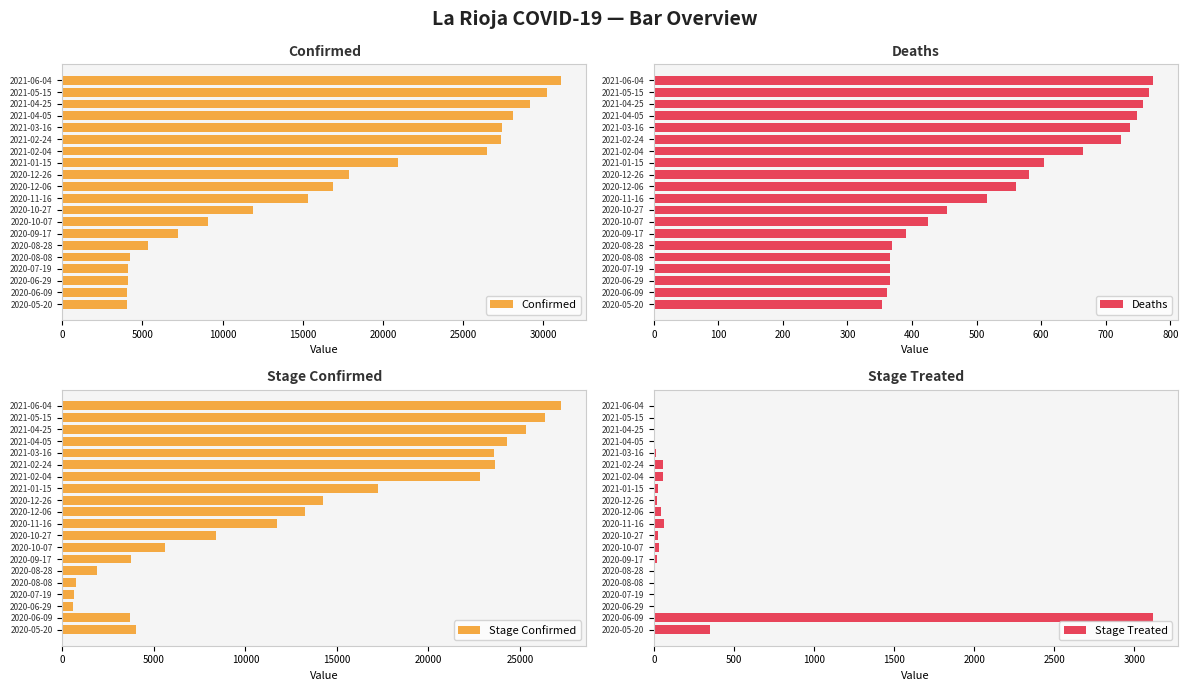

How many values in the Stage Confirmed series are below 13258?

10